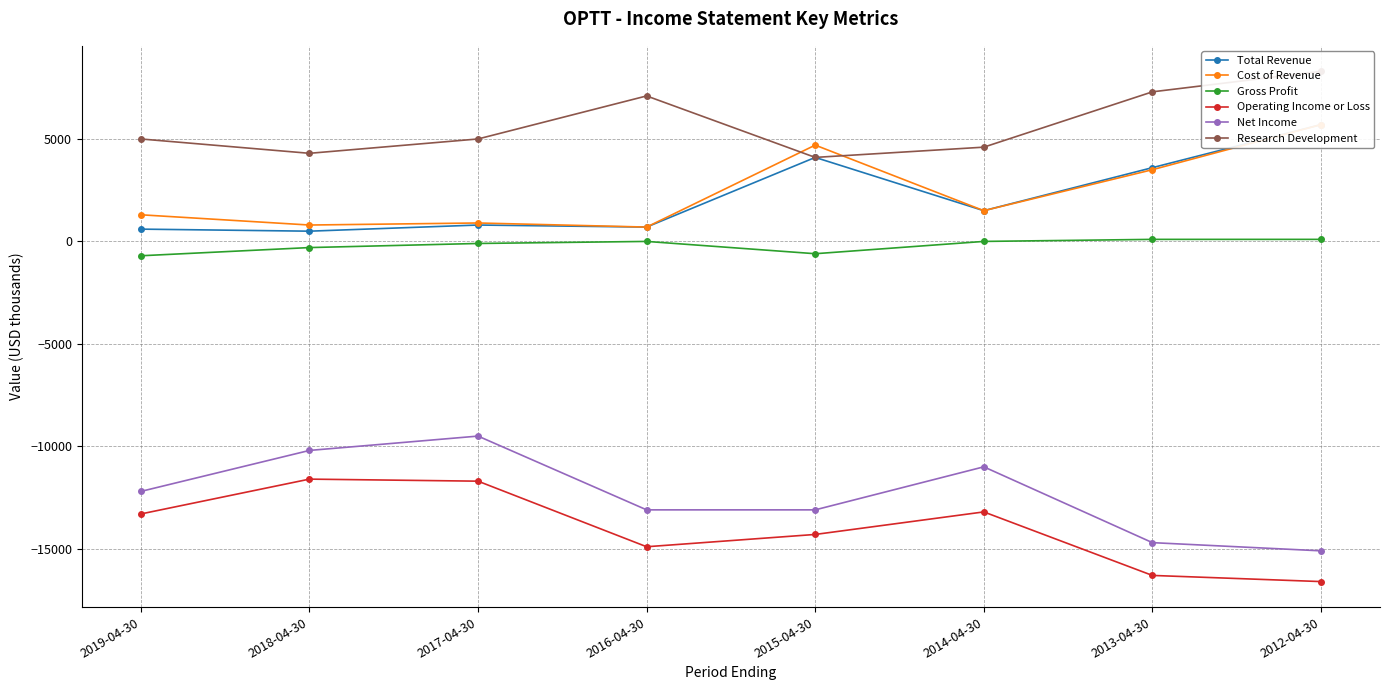

Reading right to left, list all the values displayed in this chart.

Total Revenue: 2012-04-30=5700	2013-04-30=3600	2014-04-30=1500	2015-04-30=4100	2016-04-30=700	2017-04-30=800	2018-04-30=500	2019-04-30=600
Cost of Revenue: 2012-04-30=5700	2013-04-30=3500	2014-04-30=1500	2015-04-30=4700	2016-04-30=700	2017-04-30=900	2018-04-30=800	2019-04-30=1300
Gross Profit: 2012-04-30=100	2013-04-30=100	2014-04-30=0	2015-04-30=-600	2016-04-30=0	2017-04-30=-100	2018-04-30=-300	2019-04-30=-700
Operating Income or Loss: 2012-04-30=-16600	2013-04-30=-16300	2014-04-30=-13200	2015-04-30=-14300	2016-04-30=-14900	2017-04-30=-11700	2018-04-30=-11600	2019-04-30=-13300
Net Income: 2012-04-30=-15100	2013-04-30=-14700	2014-04-30=-11000	2015-04-30=-13100	2016-04-30=-13100	2017-04-30=-9500	2018-04-30=-10200	2019-04-30=-12200
Research Development: 2012-04-30=8300	2013-04-30=7300	2014-04-30=4600	2015-04-30=4100	2016-04-30=7100	2017-04-30=5000	2018-04-30=4300	2019-04-30=5000